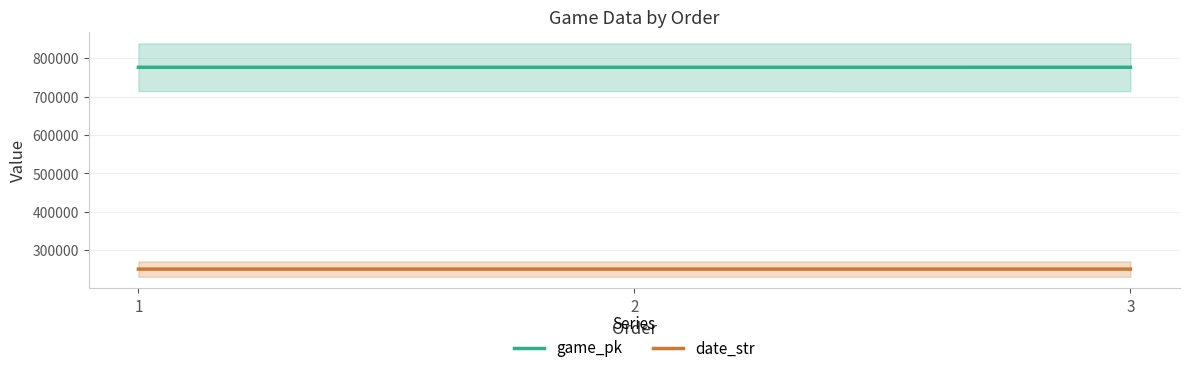

What is the approximate value of game_pk at 1?

776392